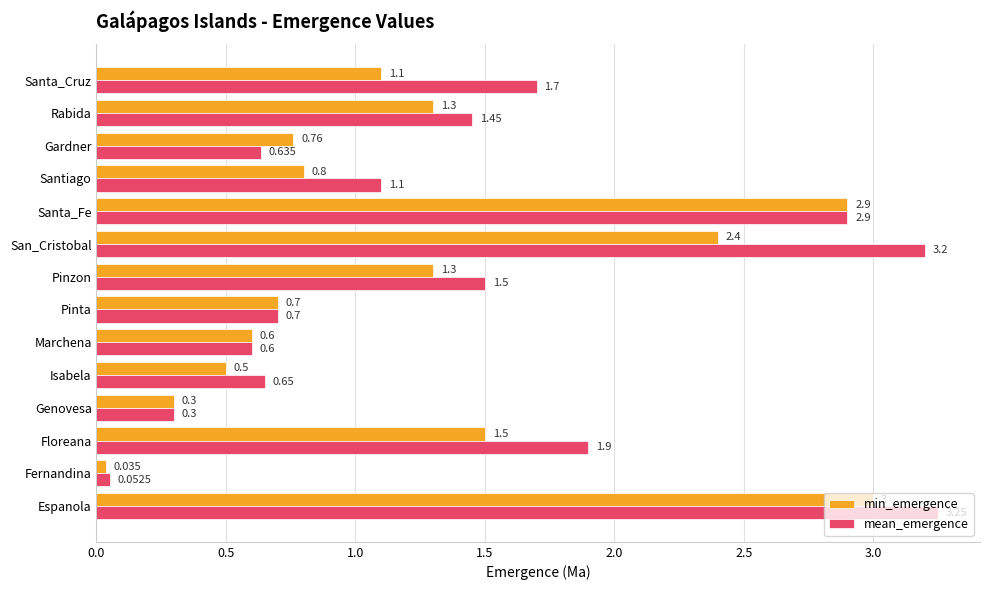

List the series in order of their overall mean, lowest first.

min_emergence, mean_emergence